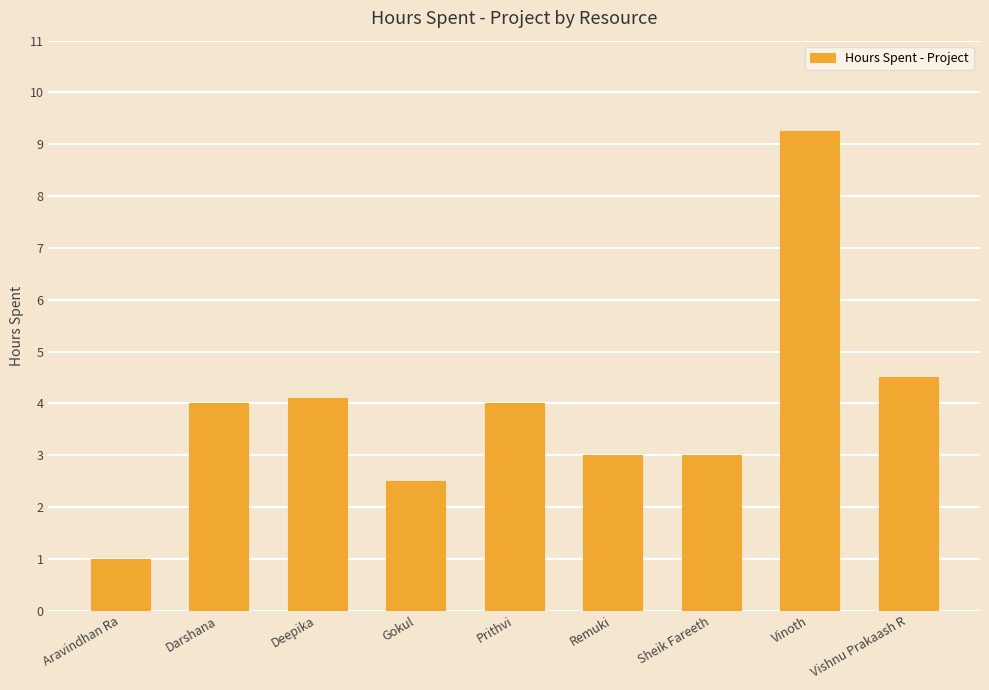

Which has a higher value, Sheik Fareeth or Prithvi?

Prithvi